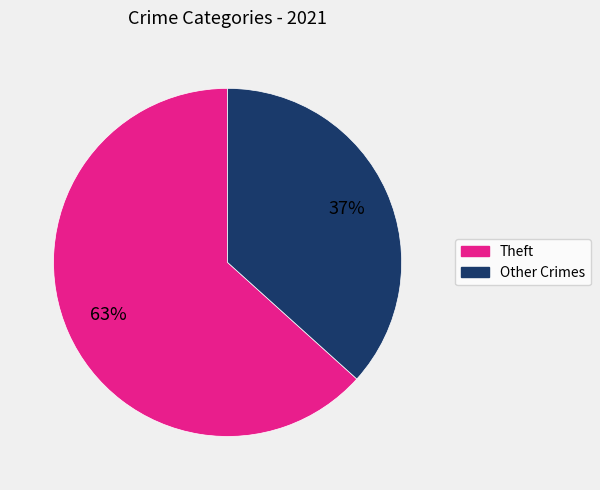

To the nearest percent, what is the average slice percentage?

50%